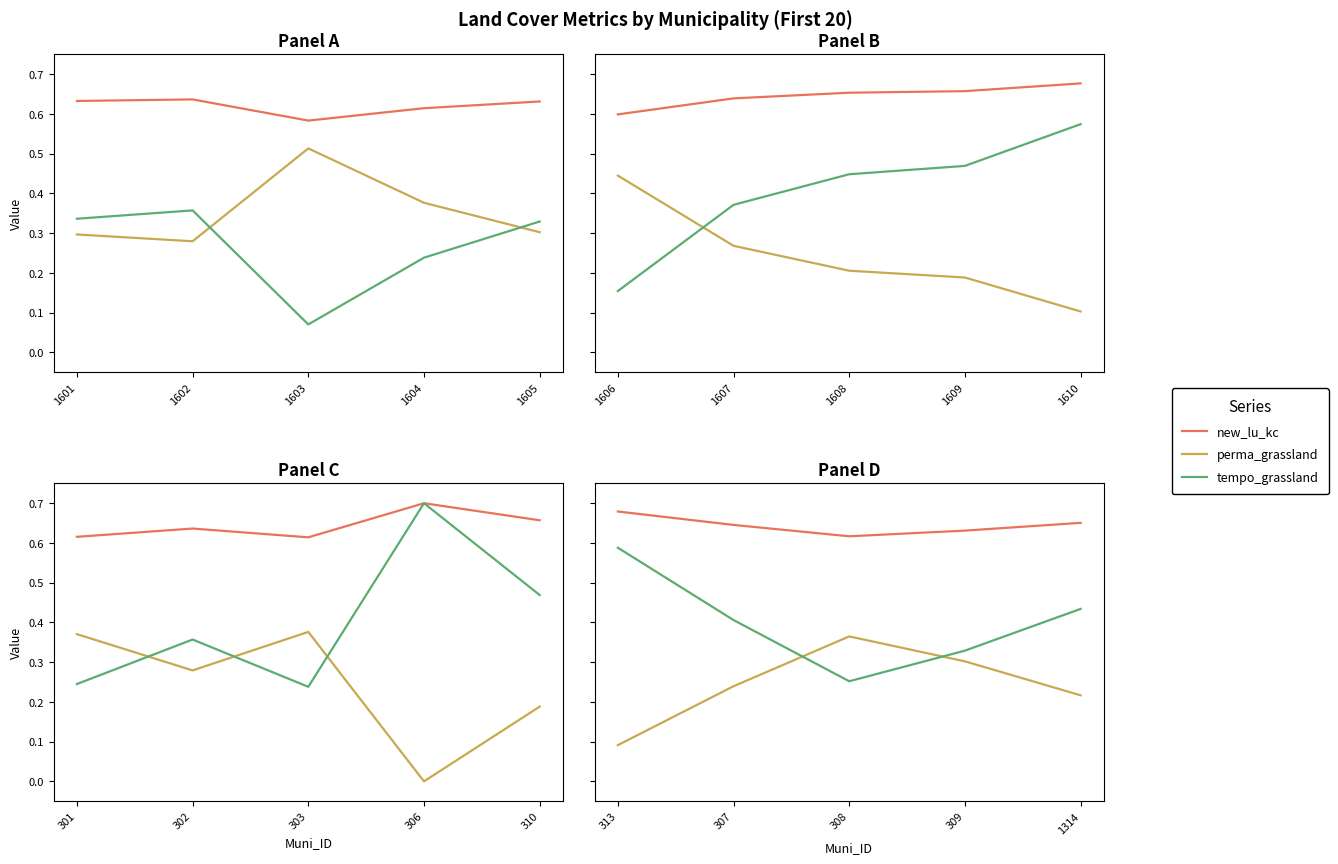

True or false: new_lu_kc and perma_grassland cross at least once.

False